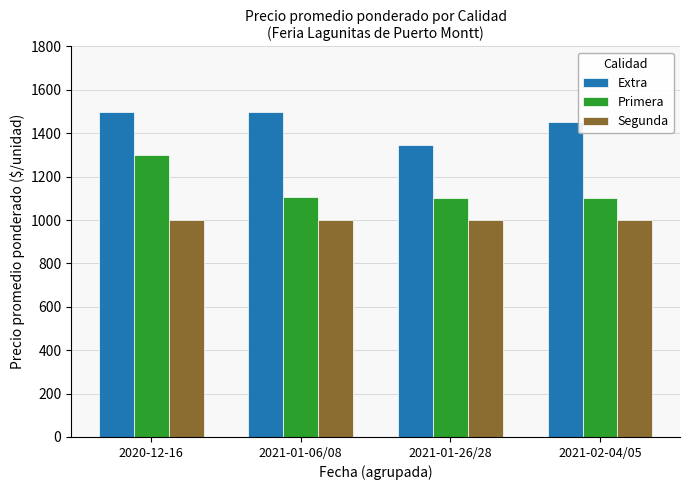

At how many categories does at least one series exceed 1411?

3